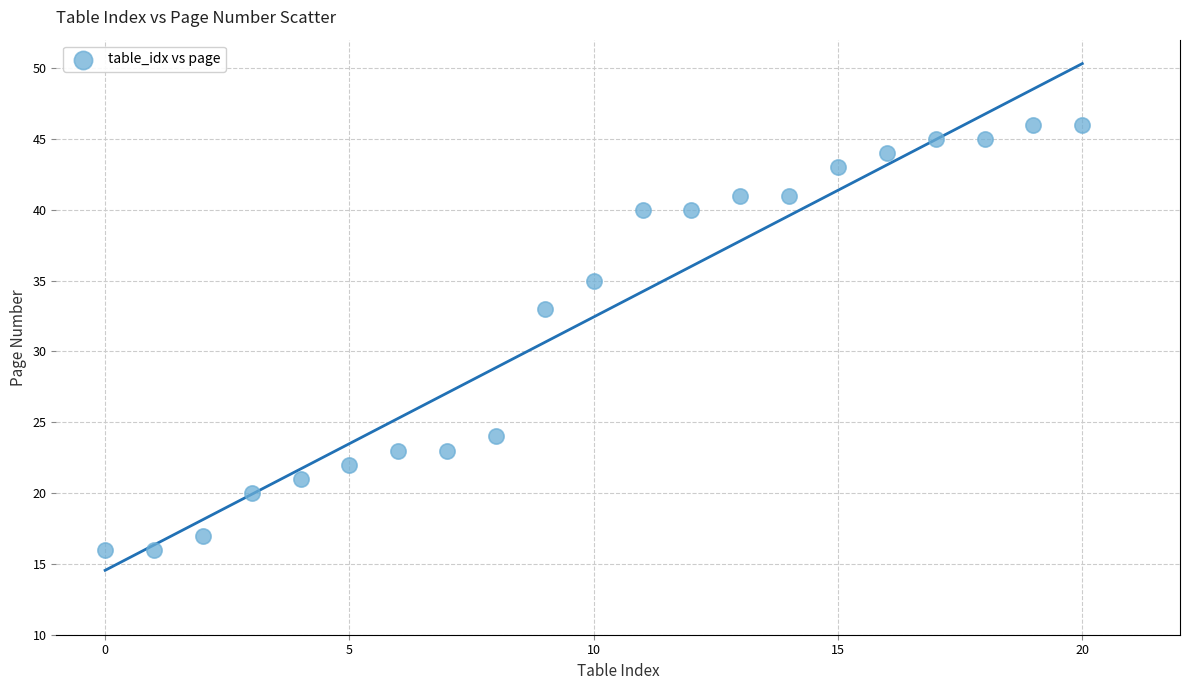

What Y value in the scatter plot is closest to 31?

33